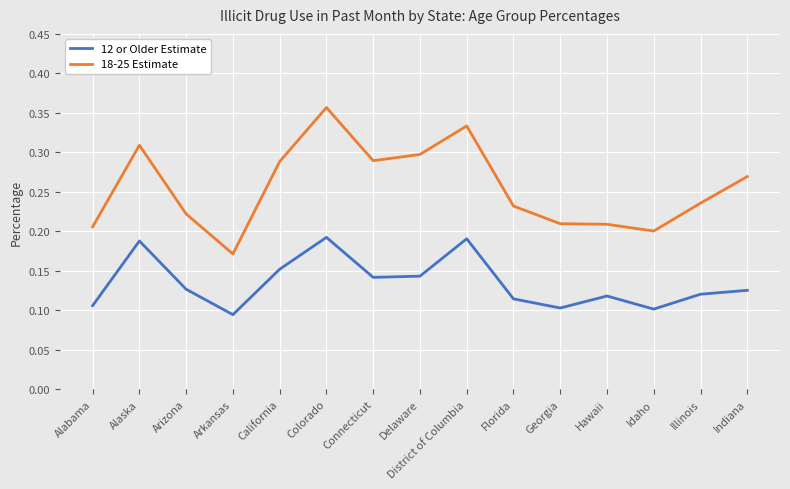

What are all the series names shown in the legend?

12 or Older Estimate, 18-25 Estimate